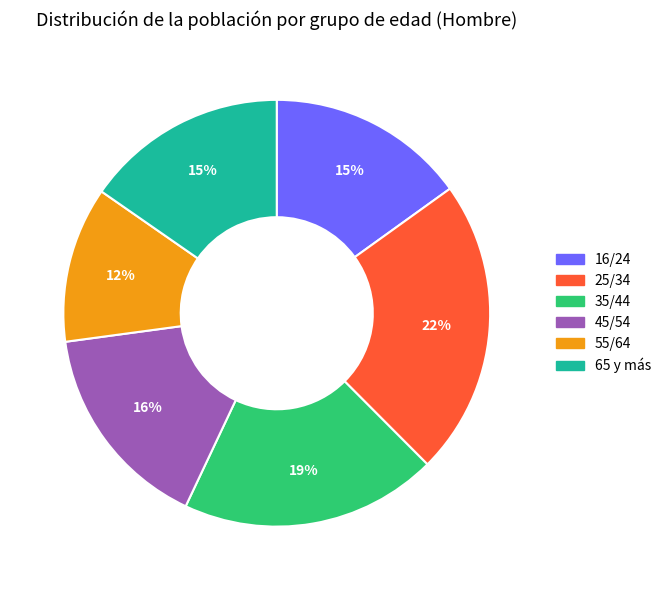

Count the number of slices in the pie.

6